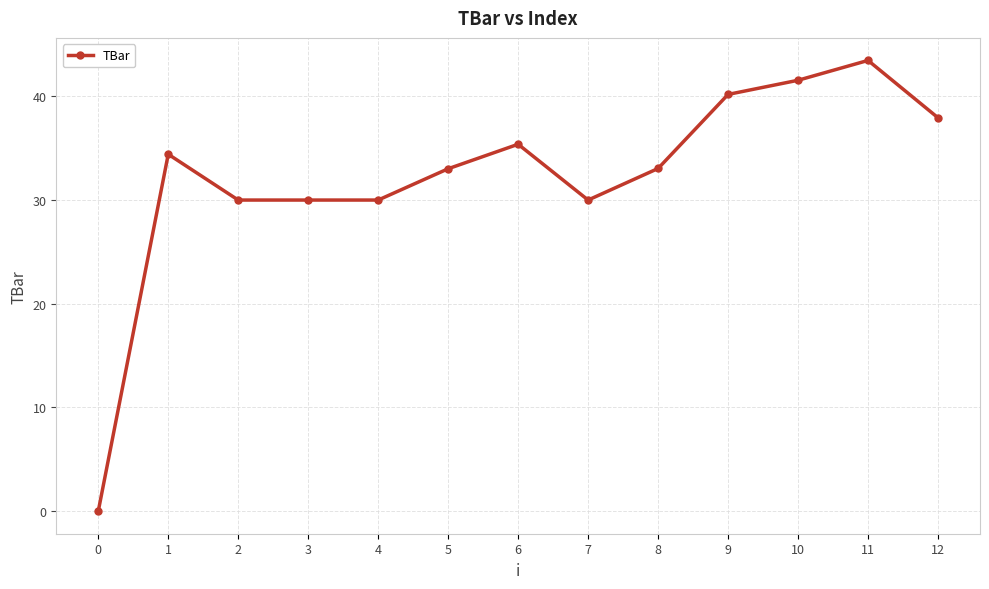

Reading right to left, extract all data points from this chart.

12=37.9	11=43.5	10=41.6	9=40.2	8=33.0	7=30.0	6=35.4	5=33.0	4=30.0	3=30.0	2=30.0	1=34.4	0=0.0